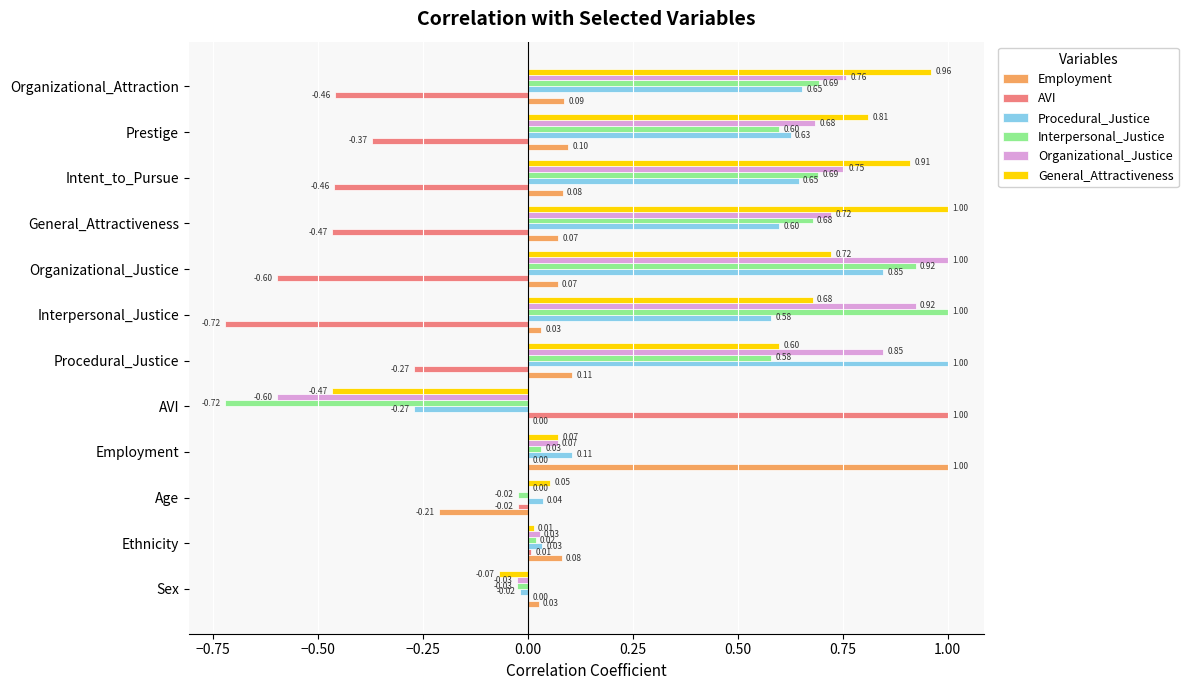

What is the sum of the General_Attractiveness values at Organizational_Attraction and Ethnicity?

1.0